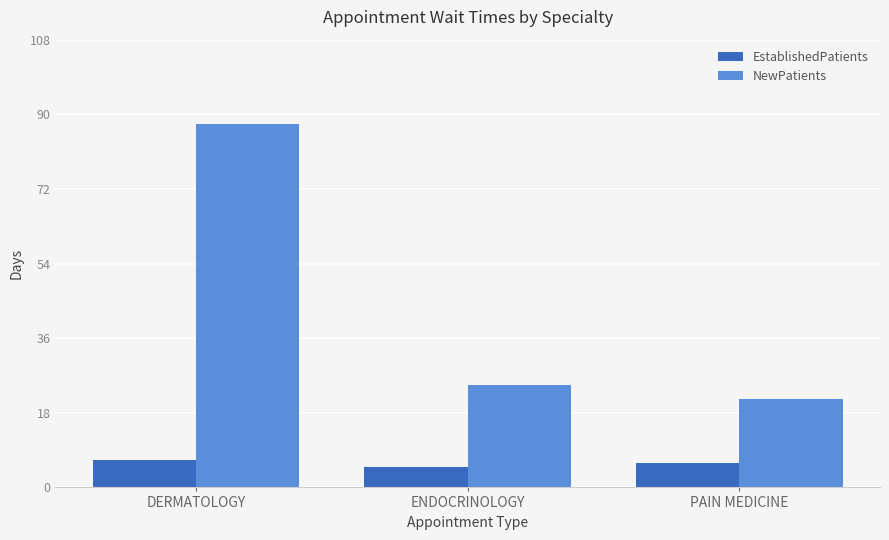

How many groups of bars are there?

3